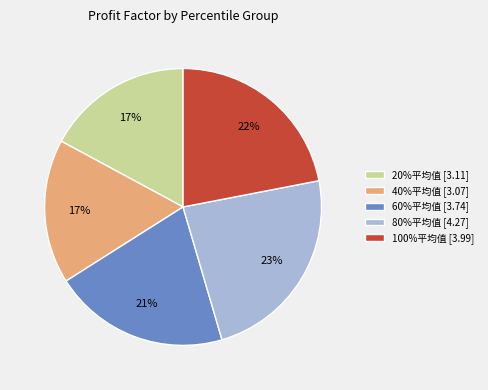

To the nearest percent, what is the difference between the 100%平均值 [3.99] and 60%平均值 [3.74] slice percentages?

1%